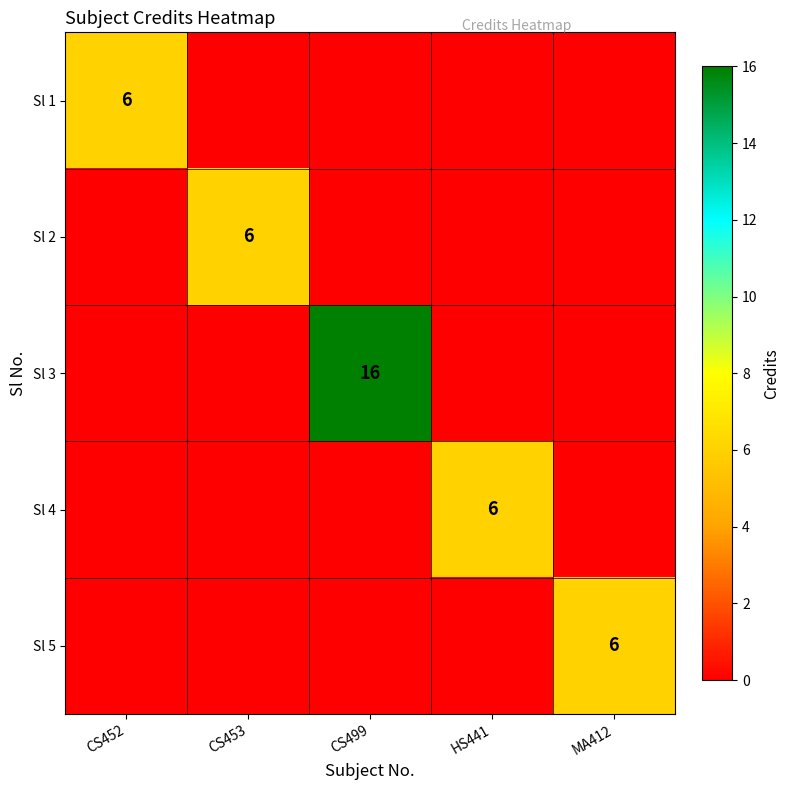

Which series has the widest spread of values?

Sl 3